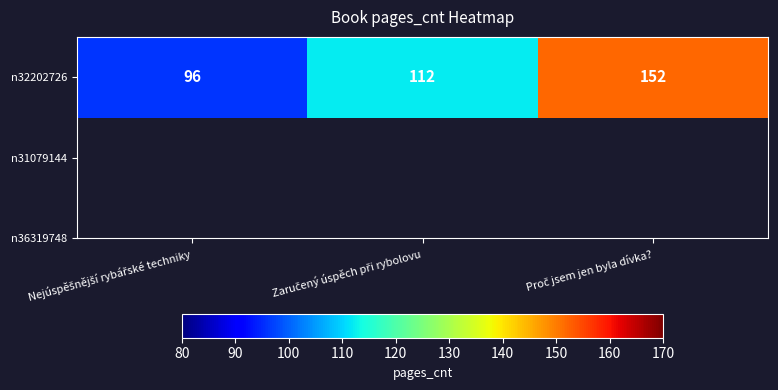

List the labels in order of value, largest first.

Proč jsem jen byla dívka?, Zaručený úspěch při rybolovu, Nejúspěšnější rybářské techniky